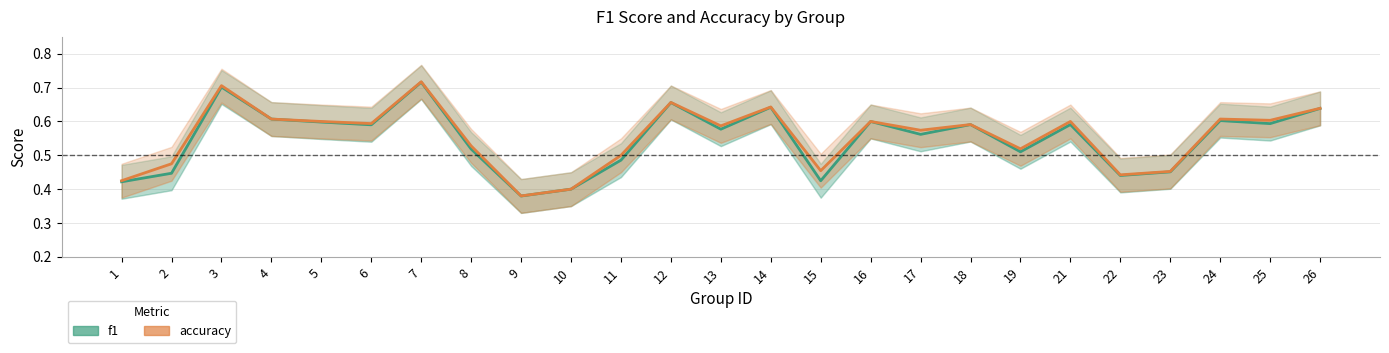

At how many categories does at least one series exceed 0?

25